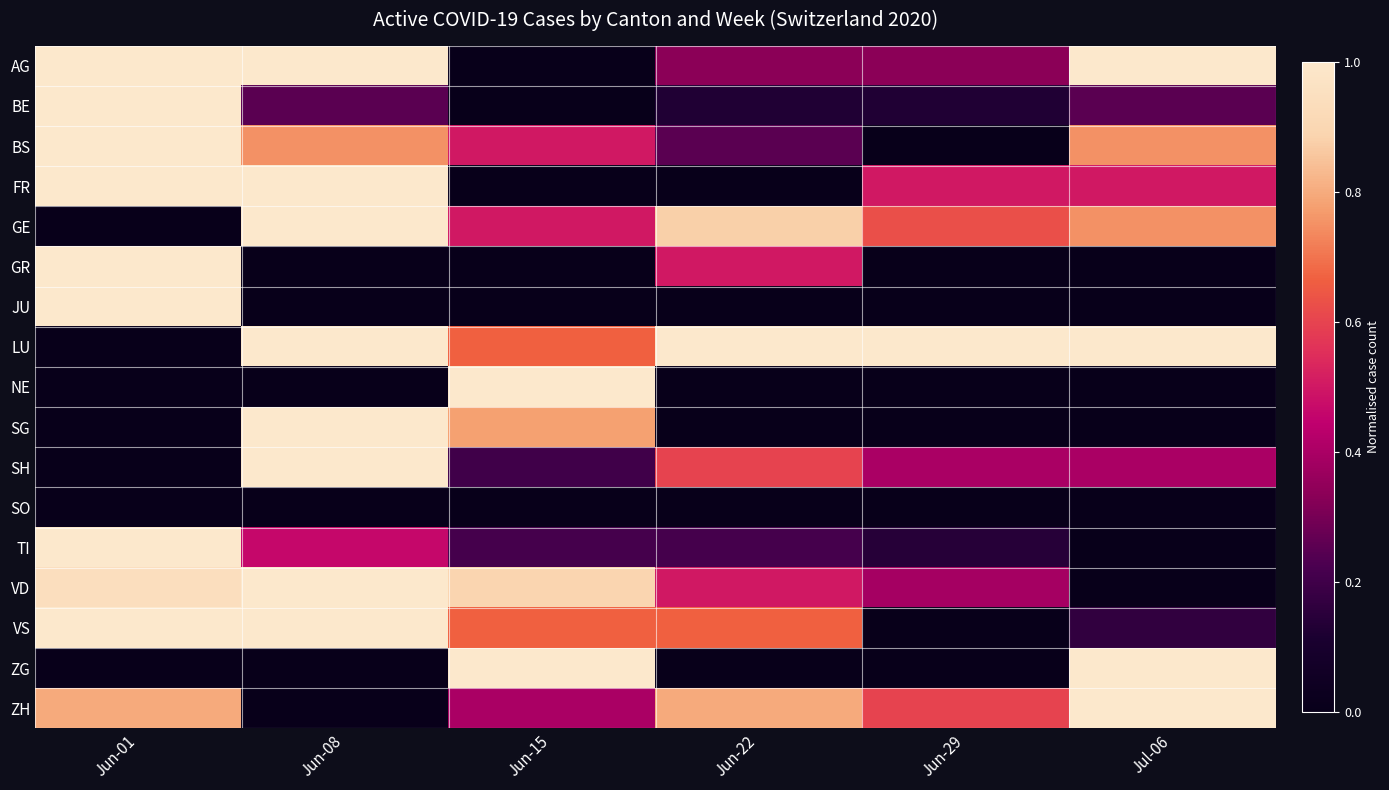

Reading left to right, extract all data points from this chart.

AG: Jun-01=1.0	Jun-08=1.0	Jun-15=0.0	Jun-22=0.3	Jun-29=0.3	Jul-06=1.0
BE: Jun-01=1.0	Jun-08=0.2	Jun-15=0.0	Jun-22=0.1	Jun-29=0.1	Jul-06=0.2
BS: Jun-01=1.0	Jun-08=0.8	Jun-15=0.5	Jun-22=0.2	Jun-29=0.0	Jul-06=0.8
FR: Jun-01=1.0	Jun-08=1.0	Jun-15=0.0	Jun-22=0.0	Jun-29=0.5	Jul-06=0.5
GE: Jun-01=0.0	Jun-08=1.0	Jun-15=0.5	Jun-22=0.9	Jun-29=0.6	Jul-06=0.8
GR: Jun-01=1.0	Jun-08=0.0	Jun-15=0.0	Jun-22=0.5	Jun-29=0.0	Jul-06=0.0
JU: Jun-01=1.0	Jun-08=0.0	Jun-15=0.0	Jun-22=0.0	Jun-29=0.0	Jul-06=0.0
LU: Jun-01=0.0	Jun-08=1.0	Jun-15=0.7	Jun-22=1.0	Jun-29=1.0	Jul-06=1.0
NE: Jun-01=0.0	Jun-08=0.0	Jun-15=1.0	Jun-22=0.0	Jun-29=0.0	Jul-06=0.0
SG: Jun-01=0.0	Jun-08=1.0	Jun-15=0.8	Jun-22=0.0	Jun-29=0.0	Jul-06=0.0
SH: Jun-01=0.0	Jun-08=1.0	Jun-15=0.2	Jun-22=0.6	Jun-29=0.4	Jul-06=0.4
SO: Jun-01=0.0	Jun-08=0.0	Jun-15=0.0	Jun-22=0.0	Jun-29=0.0	Jul-06=0.0
TI: Jun-01=1.0	Jun-08=0.5	Jun-15=0.2	Jun-22=0.2	Jun-29=0.1	Jul-06=0.0
VD: Jun-01=0.9	Jun-08=1.0	Jun-15=0.9	Jun-22=0.5	Jun-29=0.4	Jul-06=0.0
VS: Jun-01=1.0	Jun-08=1.0	Jun-15=0.7	Jun-22=0.7	Jun-29=0.0	Jul-06=0.2
ZG: Jun-01=0.0	Jun-08=0.0	Jun-15=1.0	Jun-22=0.0	Jun-29=0.0	Jul-06=1.0
ZH: Jun-01=0.8	Jun-08=0.0	Jun-15=0.4	Jun-22=0.8	Jun-29=0.6	Jul-06=1.0